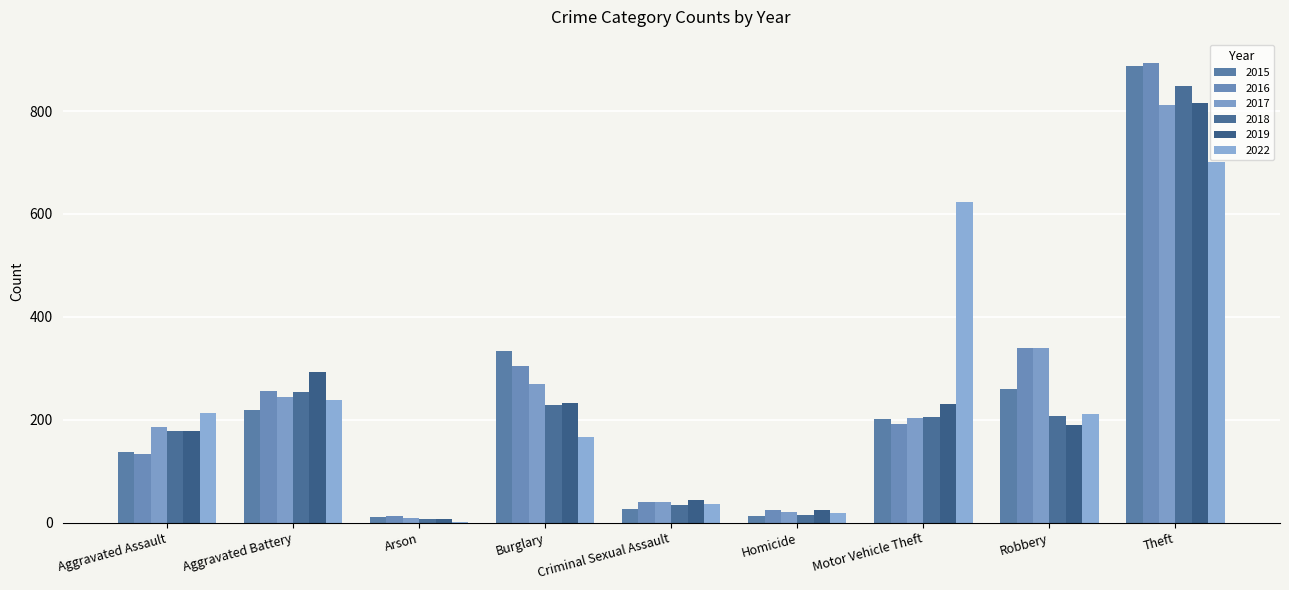

At how many categories does at least one series exceed 495?

2